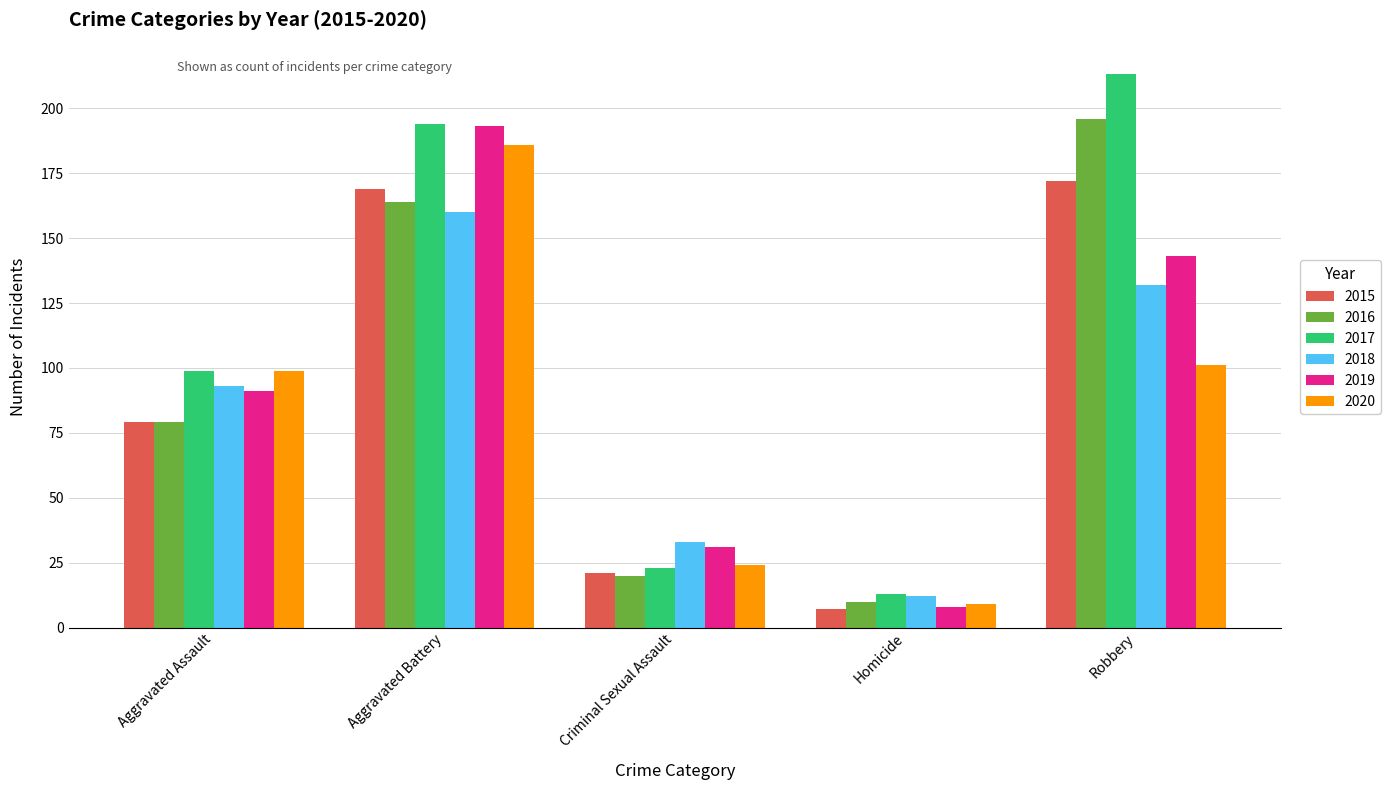

What is the total value across all series at Aggravated Battery?

1066